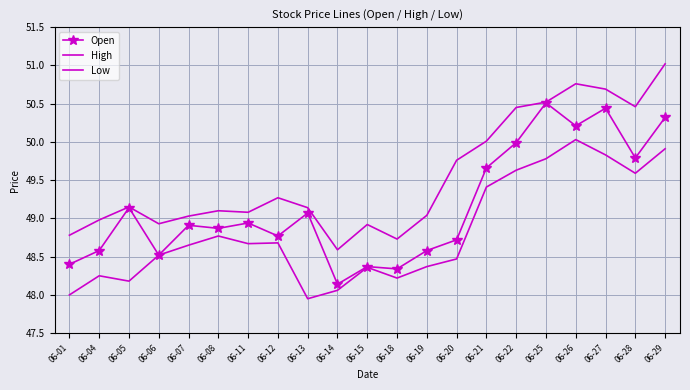

True or false: Open has more than 2 interior local peaks.

True